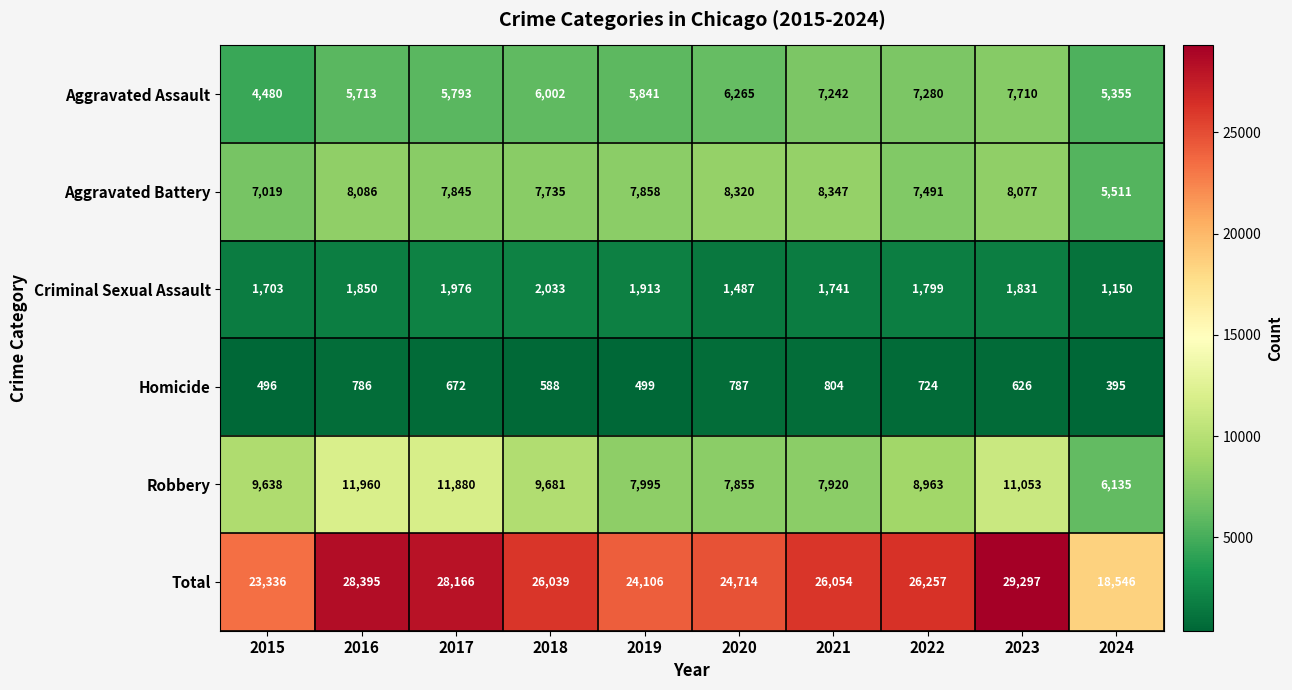

What is the spread (max minus min) of values at 2023?

28671